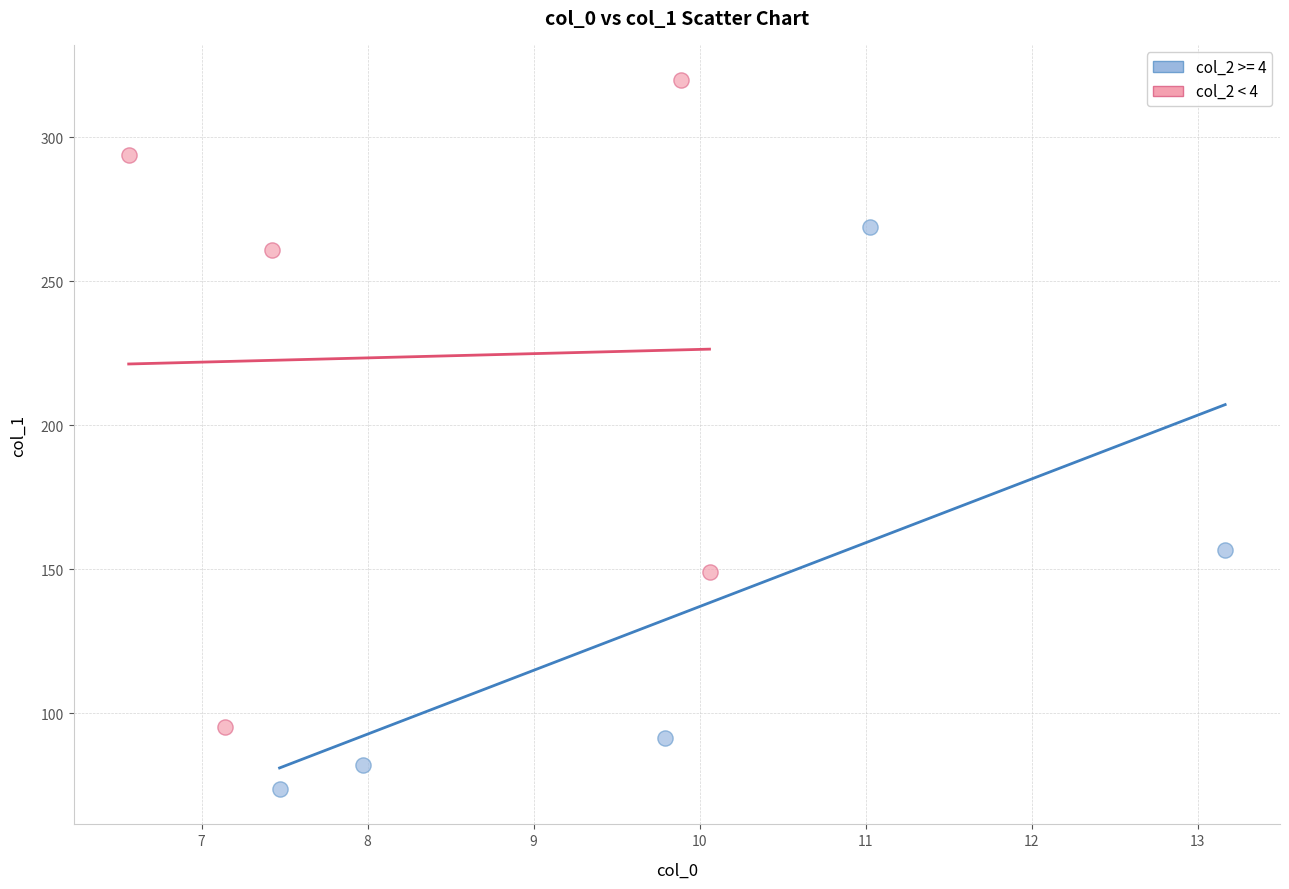

Which series reaches the minimum Y coordinate?

col_2 >= 4